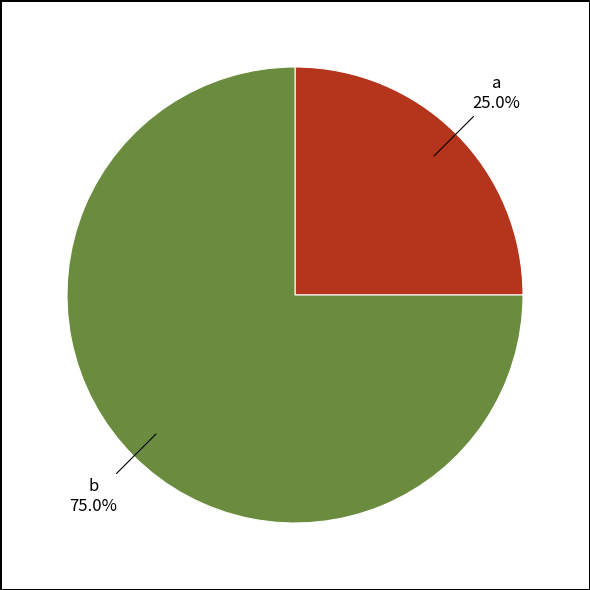

Is there a majority slice in this chart?

Yes